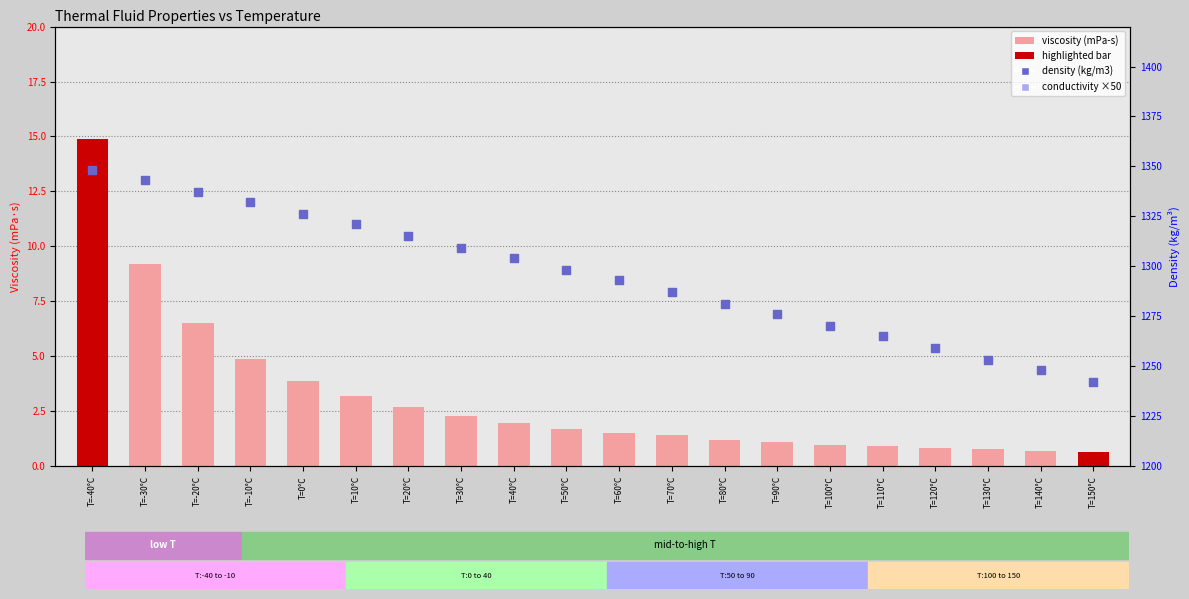

Which series has the largest Y range (max minus min)?

density (kg/m3)